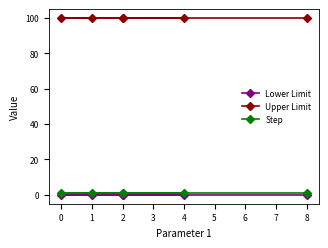

What are all the series names shown in the legend?

Lower Limit, Upper Limit, Step